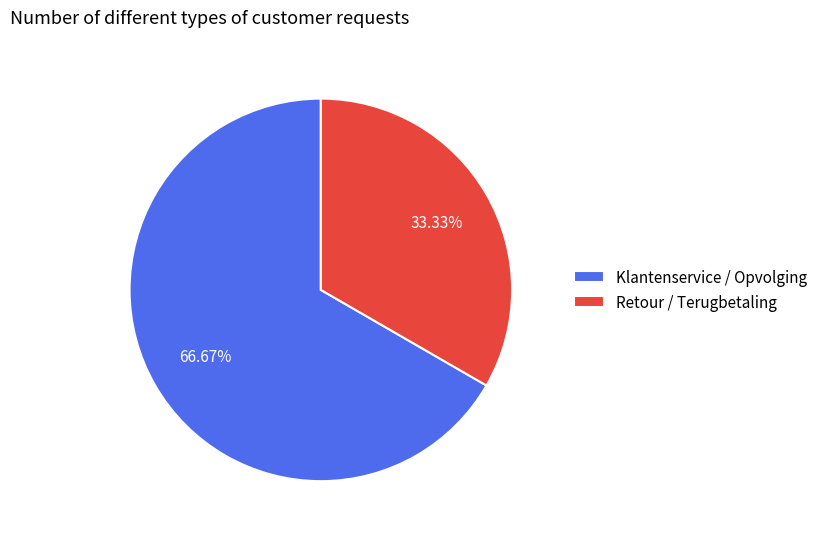

What is the ratio of the value at Retour / Terugbetaling to the value at Klantenservice / Opvolging?

0.5